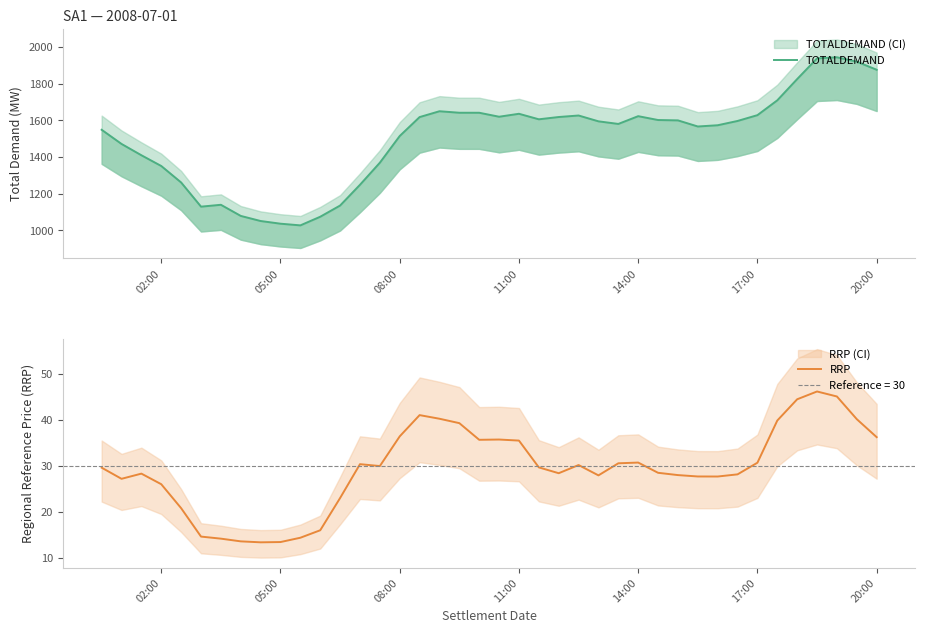

How many data points in RRP are above 29?

21